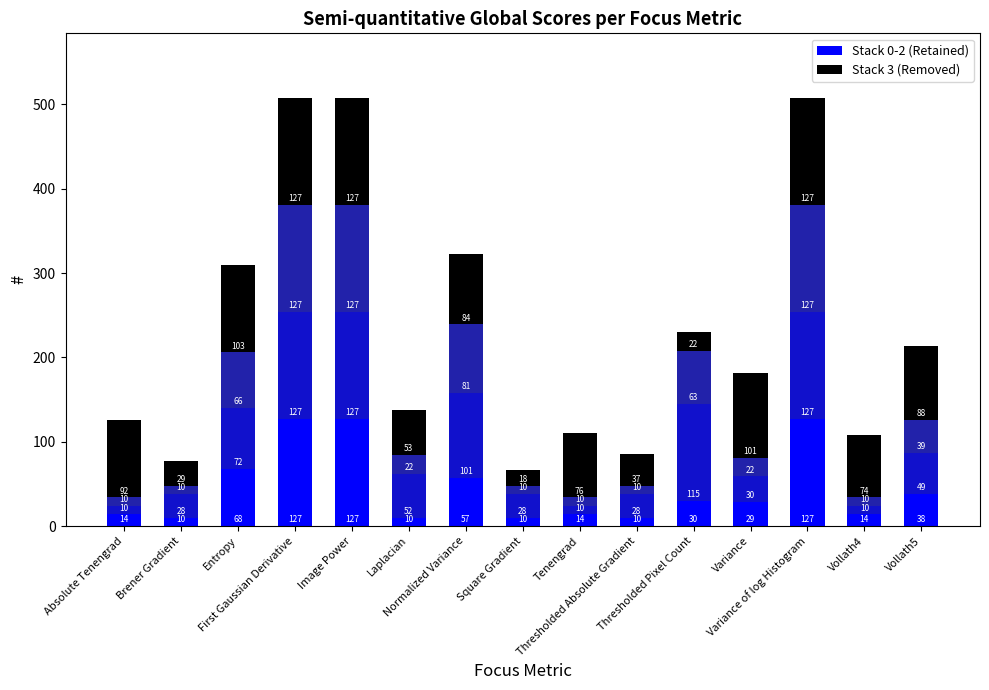

Reading left to right, extract all data points from this chart.

Stack 0-2 (Retained): Absolute Tenengrad=14	Brener Gradient=10	Entropy=68	First Gaussian Derivative=127	Image Power=127	Laplacian=10	Normalized Variance=57	Square Gradient=10	Tenengrad=14	Thresholded Absolute Gradient=10	Thresholded Pixel Count=30	Variance=29	Variance of log Histogram=127	Vollath4=14	Vollath5=38
Stack 3 (Removed): Absolute Tenengrad=92	Brener Gradient=29	Entropy=103	First Gaussian Derivative=127	Image Power=127	Laplacian=53	Normalized Variance=84	Square Gradient=18	Tenengrad=76	Thresholded Absolute Gradient=37	Thresholded Pixel Count=22	Variance=101	Variance of log Histogram=127	Vollath4=74	Vollath5=88